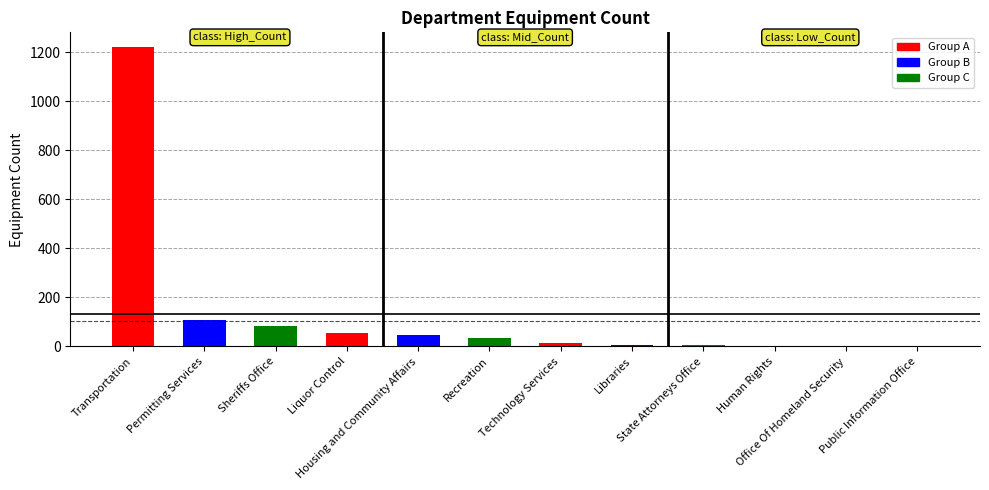

What is the greatest value displayed?

1221